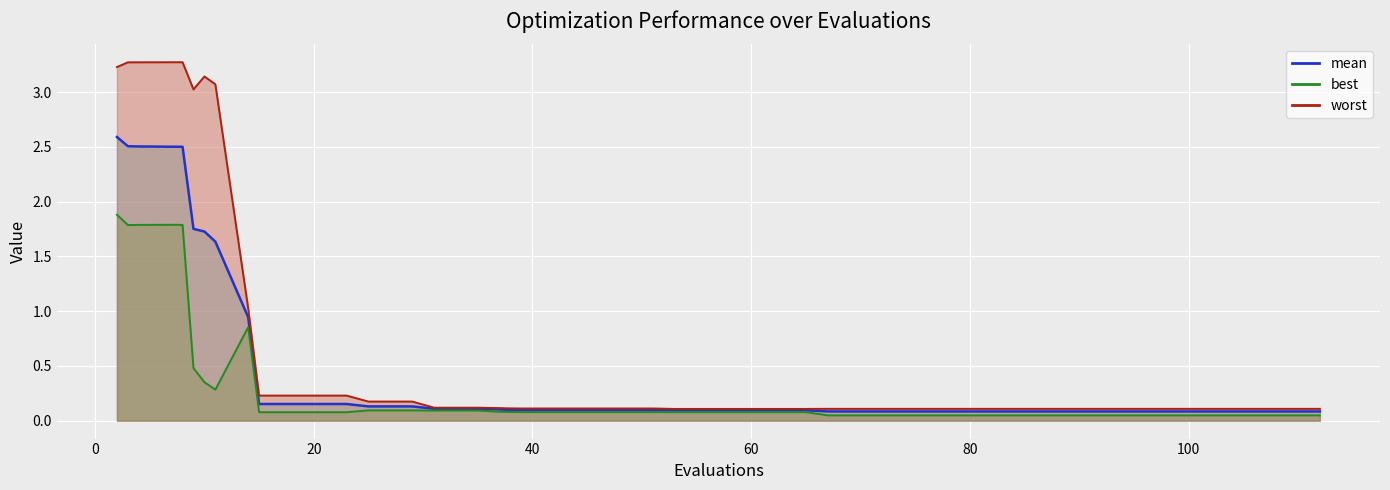

At which category does best reach its first local valley?

3